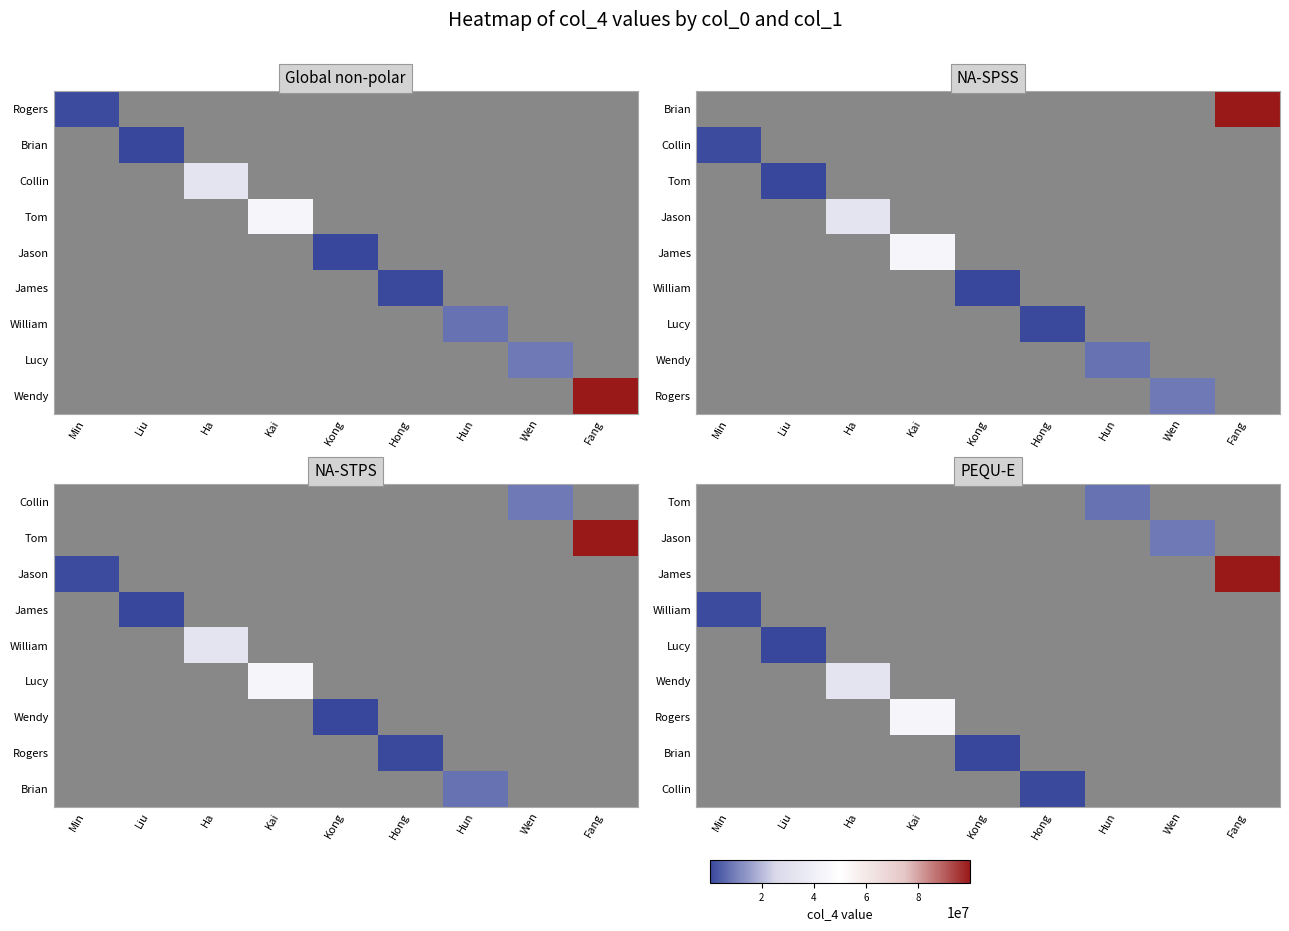

Is the value of Rogers at Ha greater than the value of Collin at Fang?

No